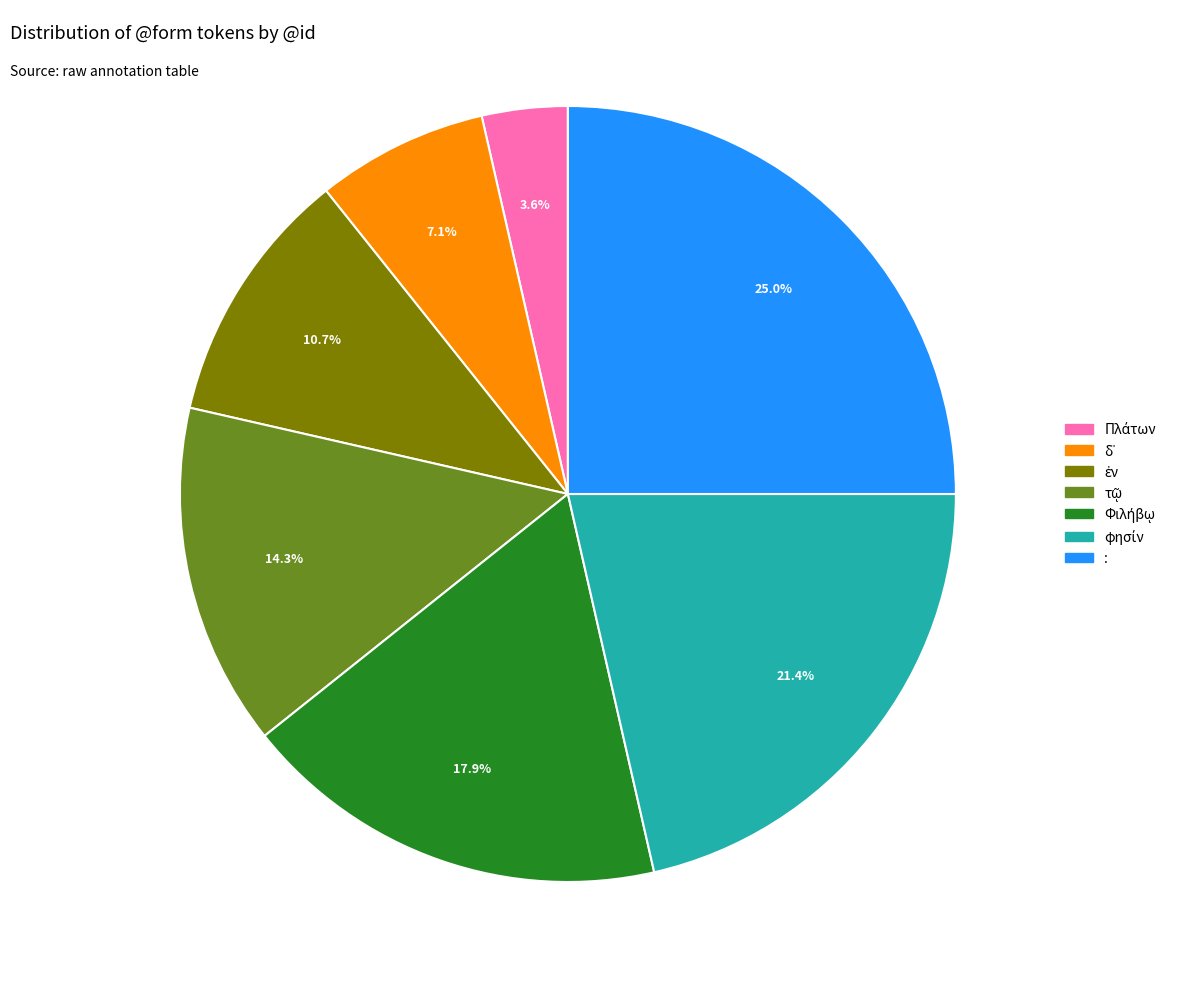

Which category has the biggest portion of the pie?

: